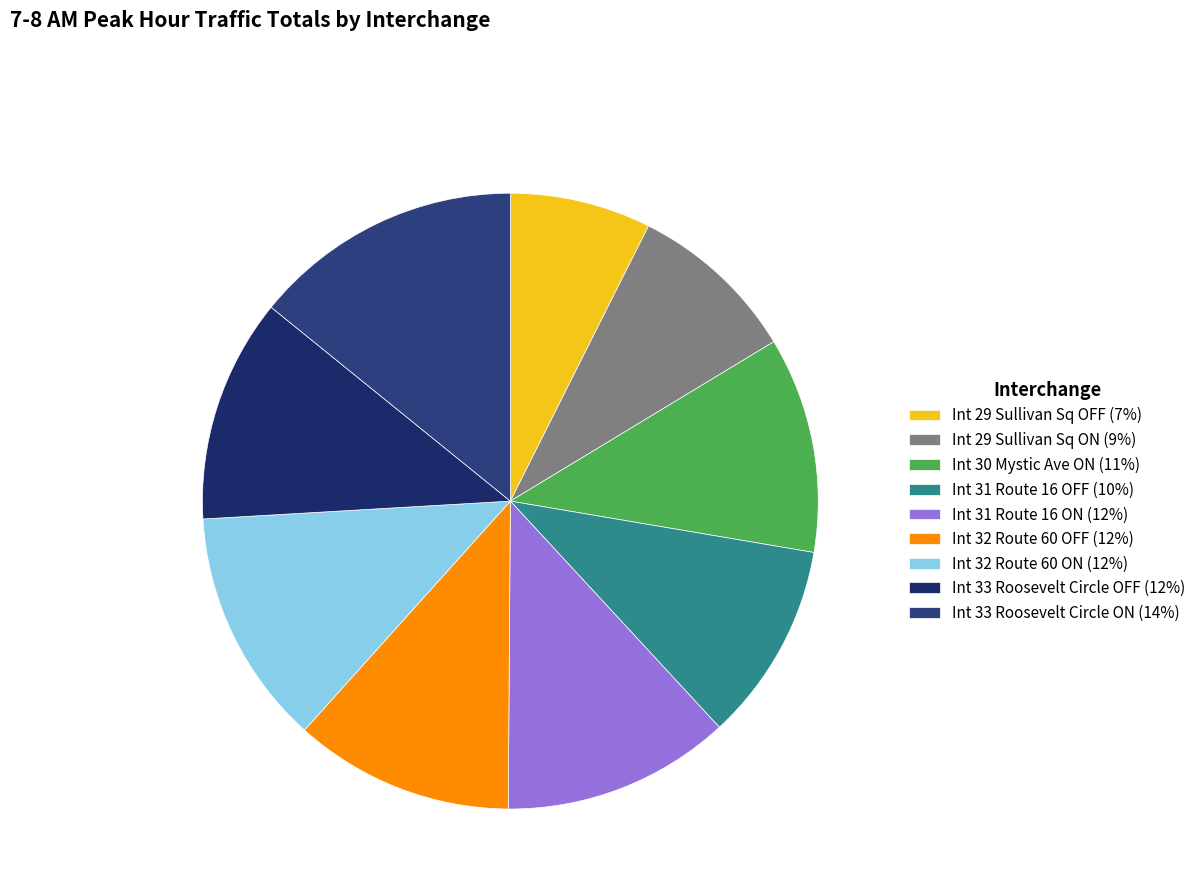

The Int 32 Route 60 OFF slice represents 12% of the pie. True or false?

True